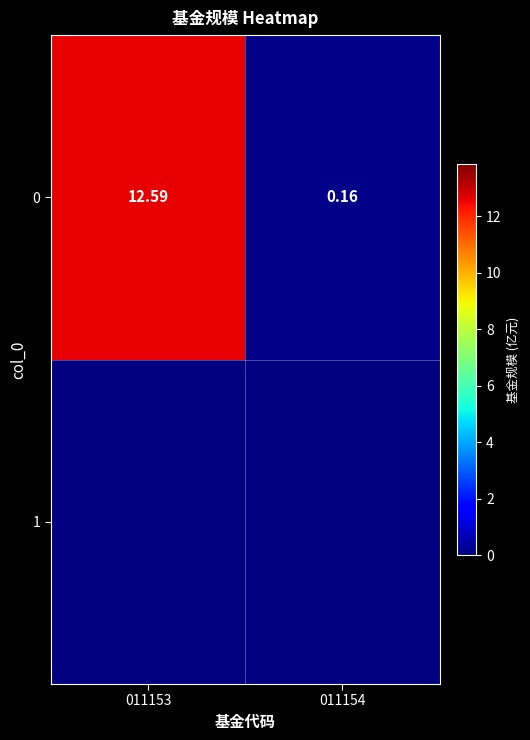

Reading right to left, list all the values displayed in this chart.

0.2	12.6